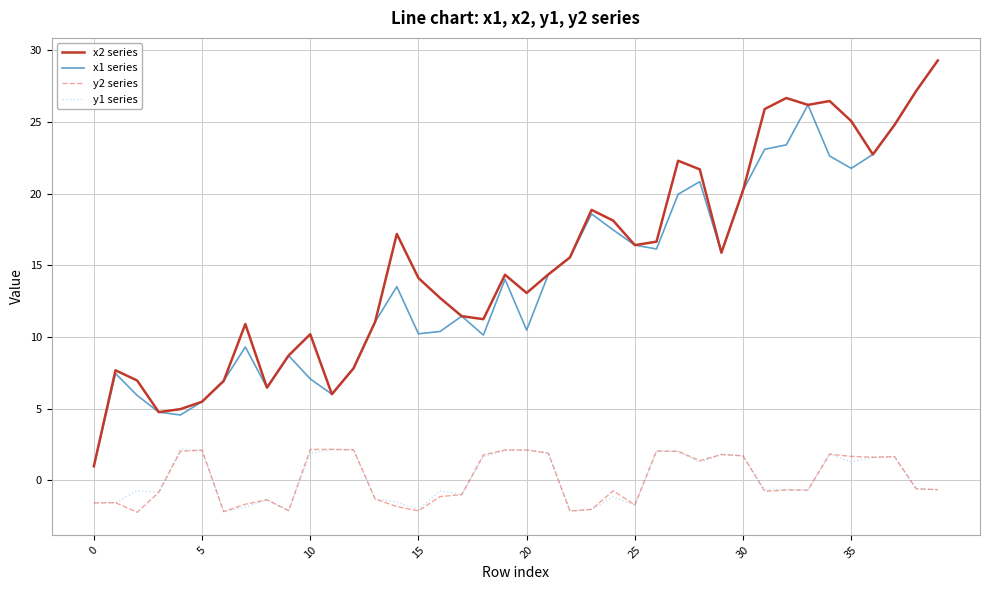

True or false: x2 series and y1 series cross at least once.

False